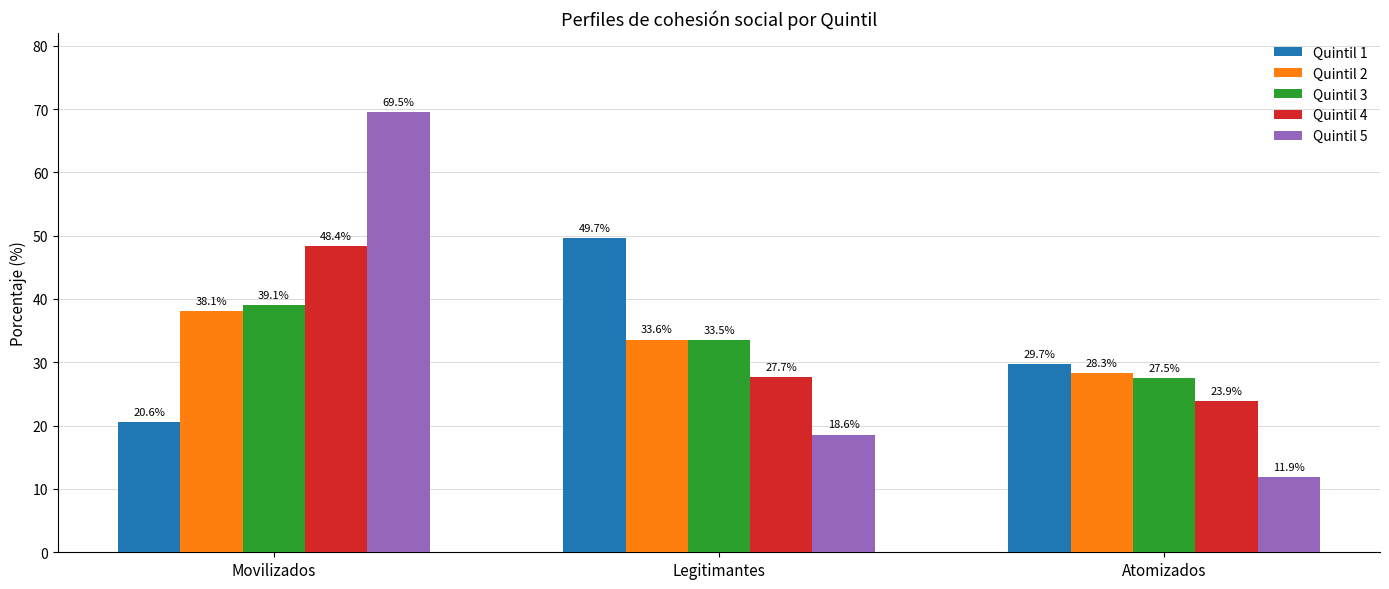

What is the sum of the Quintil 5 values at Legitimantes and Atomizados?

30.5